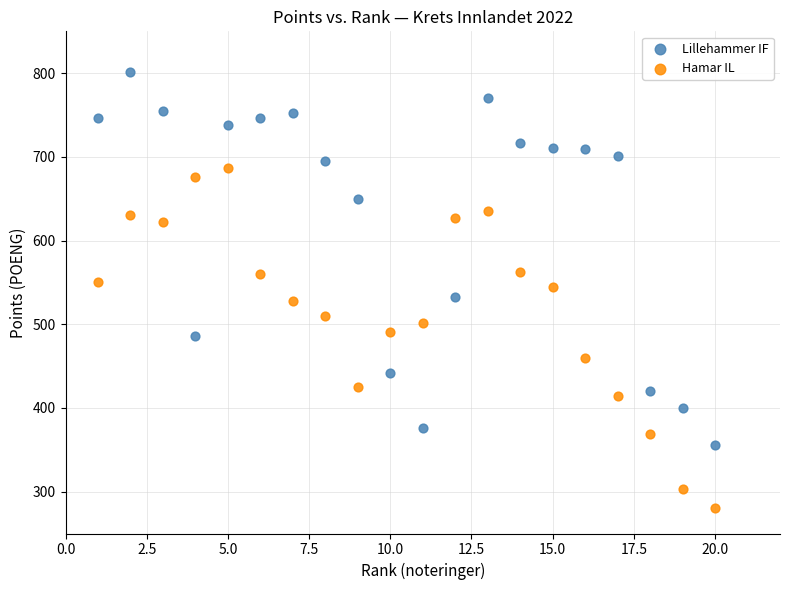

Which series contains the lowest Y value?

Hamar IL